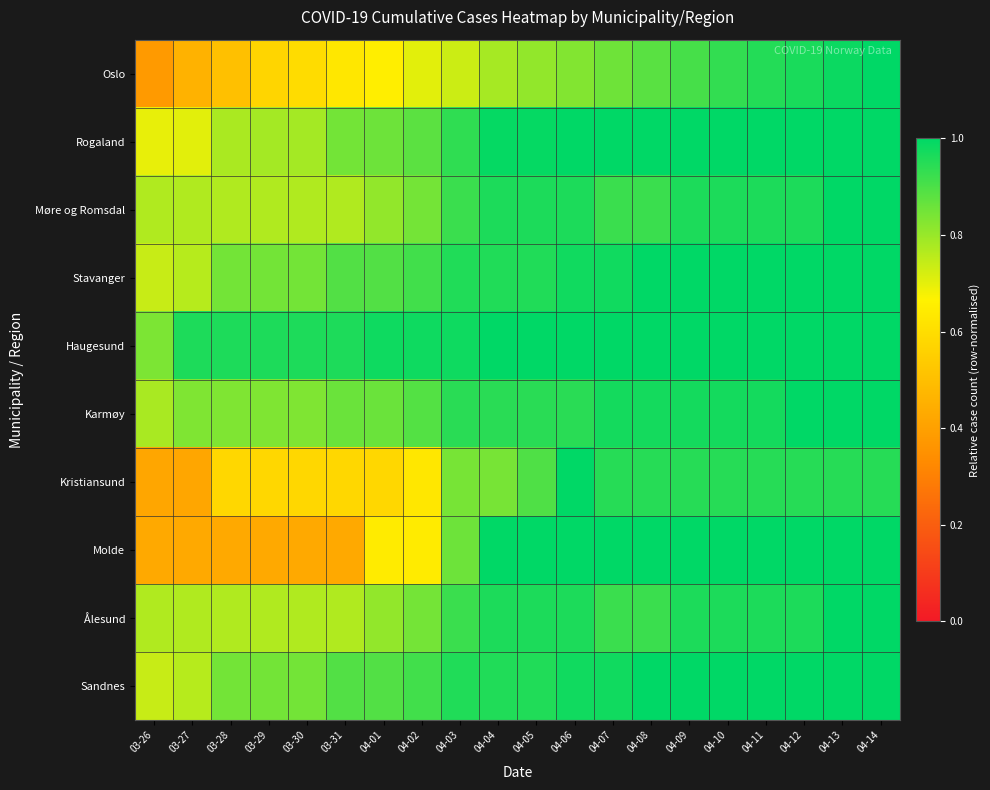

What is the maximum value shown in the chart?

1.0